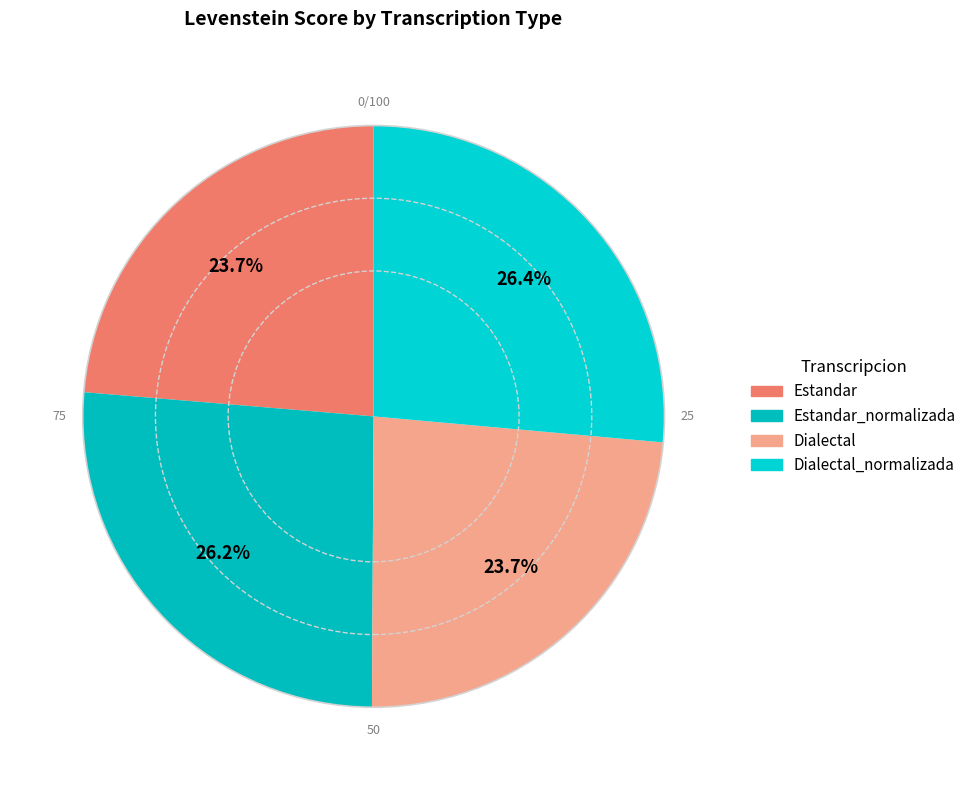

To the nearest percent, what is the difference between the largest and smallest slice percentages?

3%